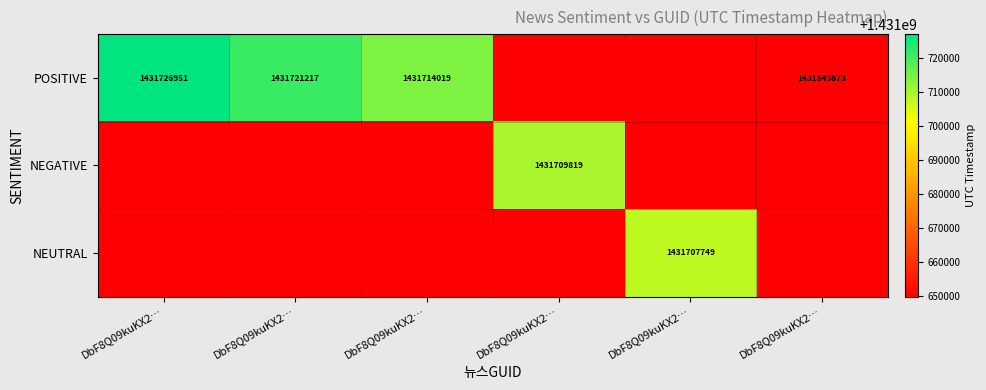

At how many categories does at least one series exceed 1431665207?

5